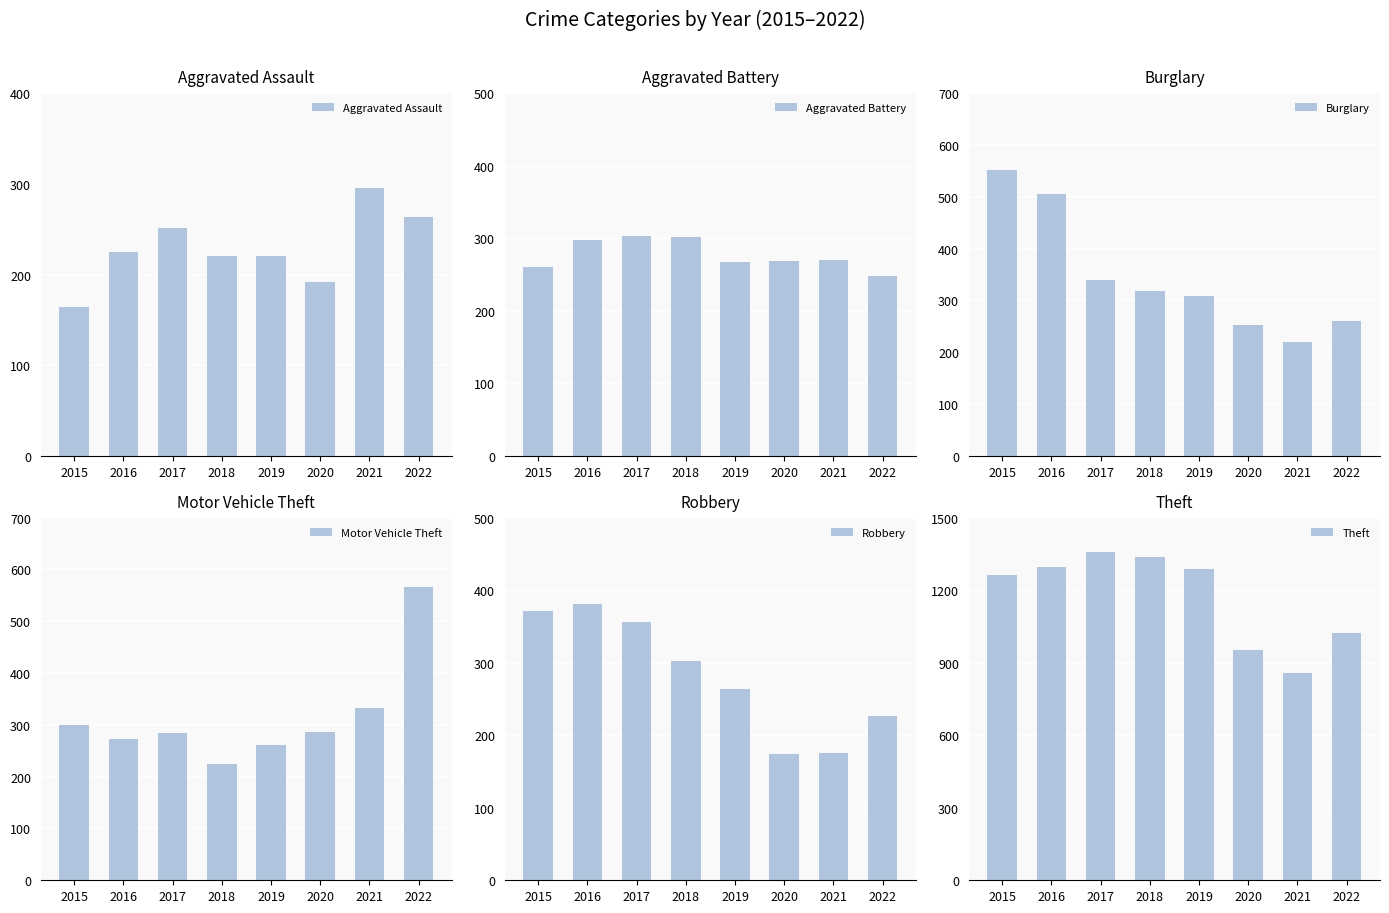

How many bars are there in each group?

6